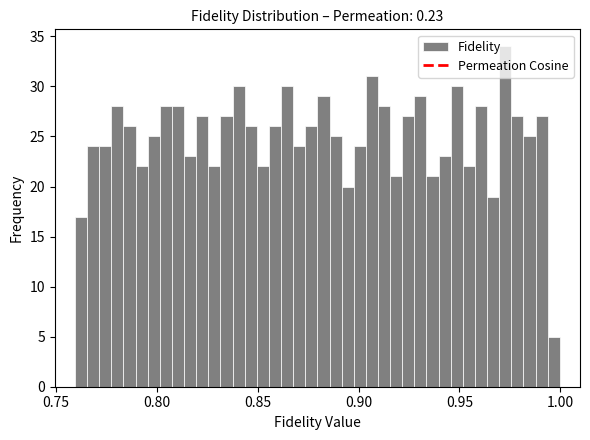

Read against the x-axis, roughly where is the centre of the tallest bar?

0.975